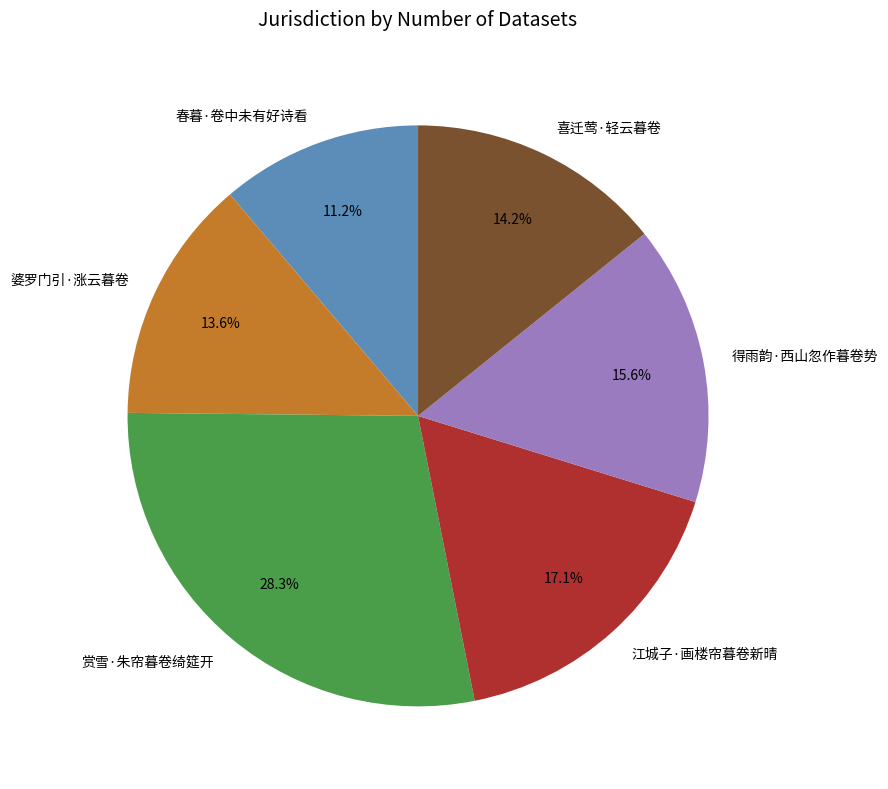

Do 赏雪·朱帘暮卷绮筵开 and 得雨韵·西山忽作暮卷势 together represent more than half of the pie?

No